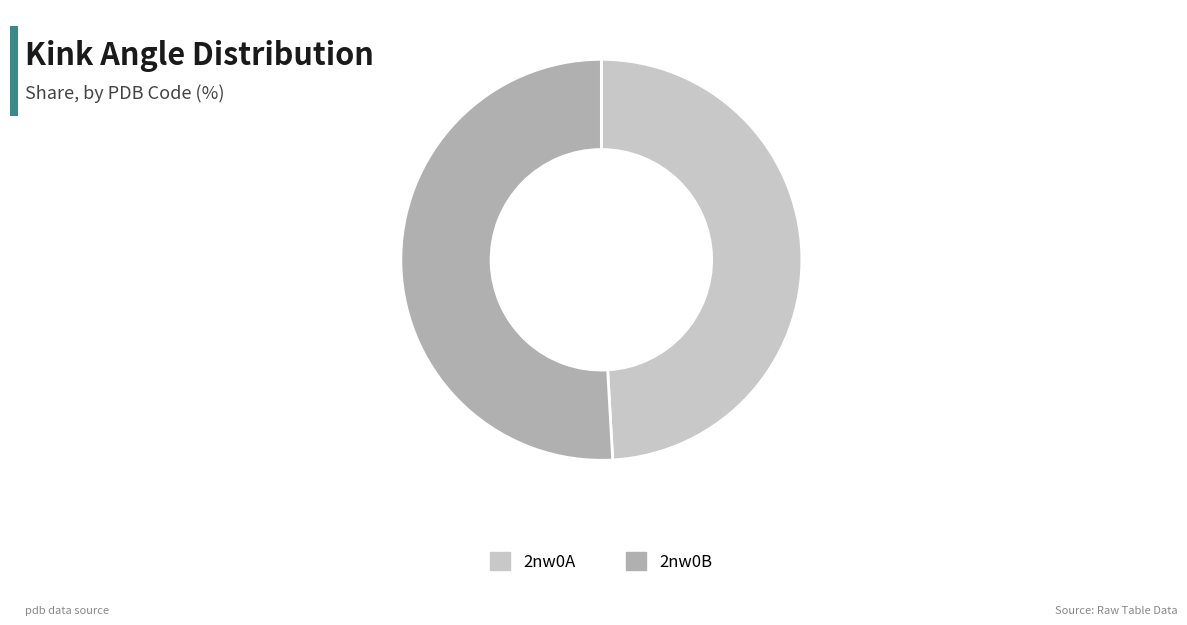

Which category has the biggest portion of the pie?

2nw0B